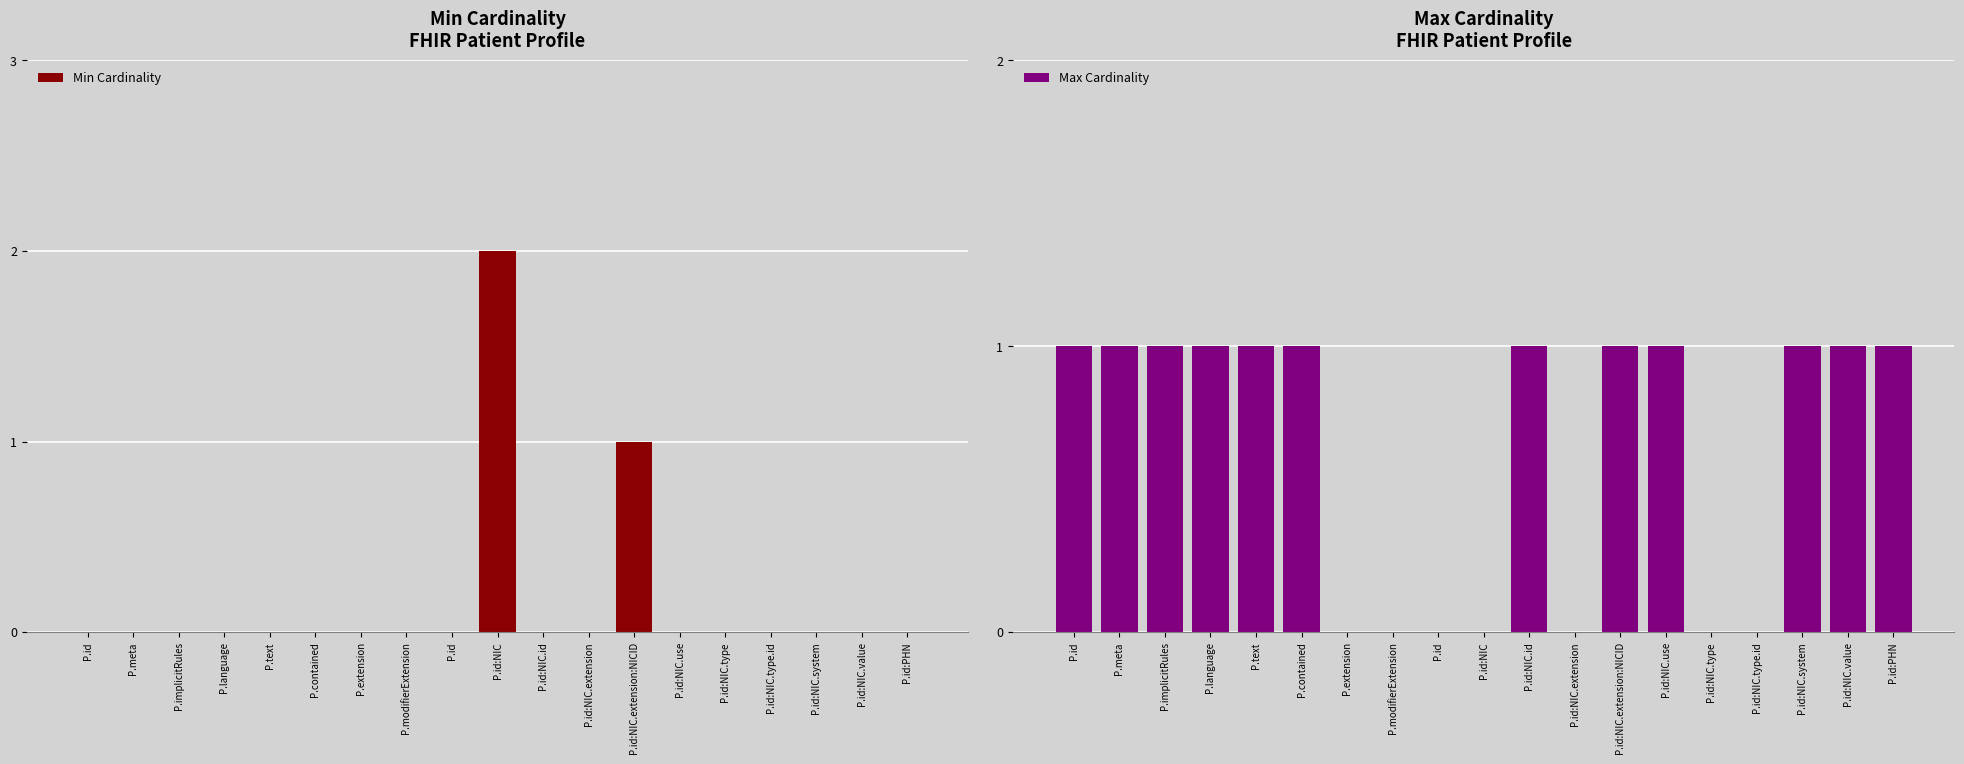

What is the label of the 17th bar from the left?

P.id:NIC.system